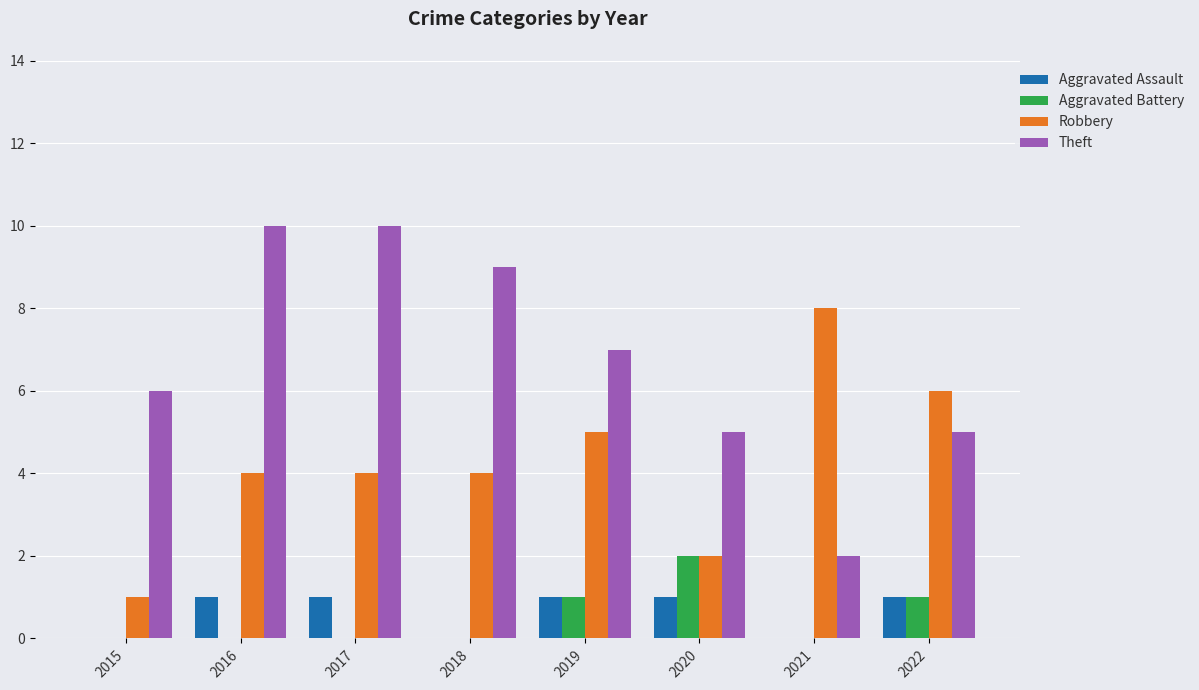

Which series has the largest total across all categories?

Theft